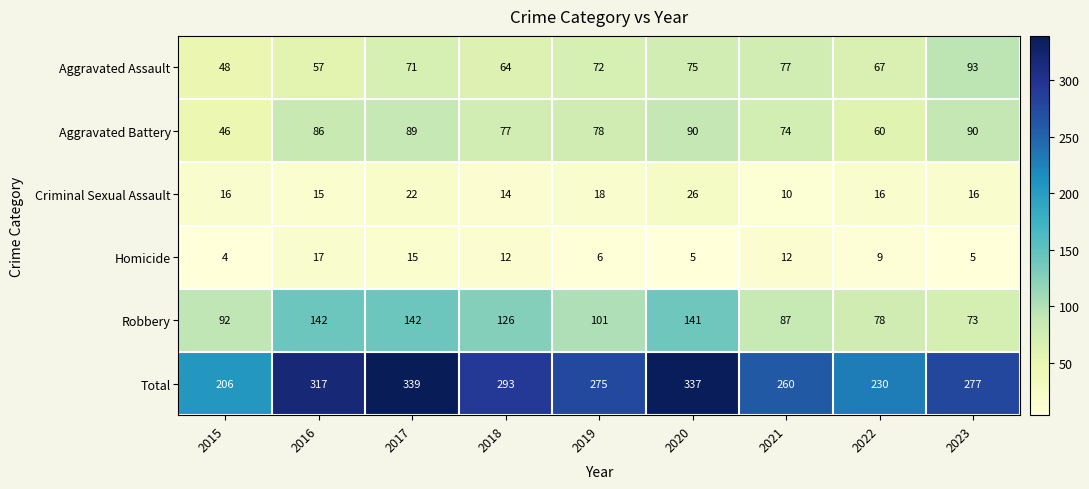

What is the difference between the highest and lowest values at 2018?

281